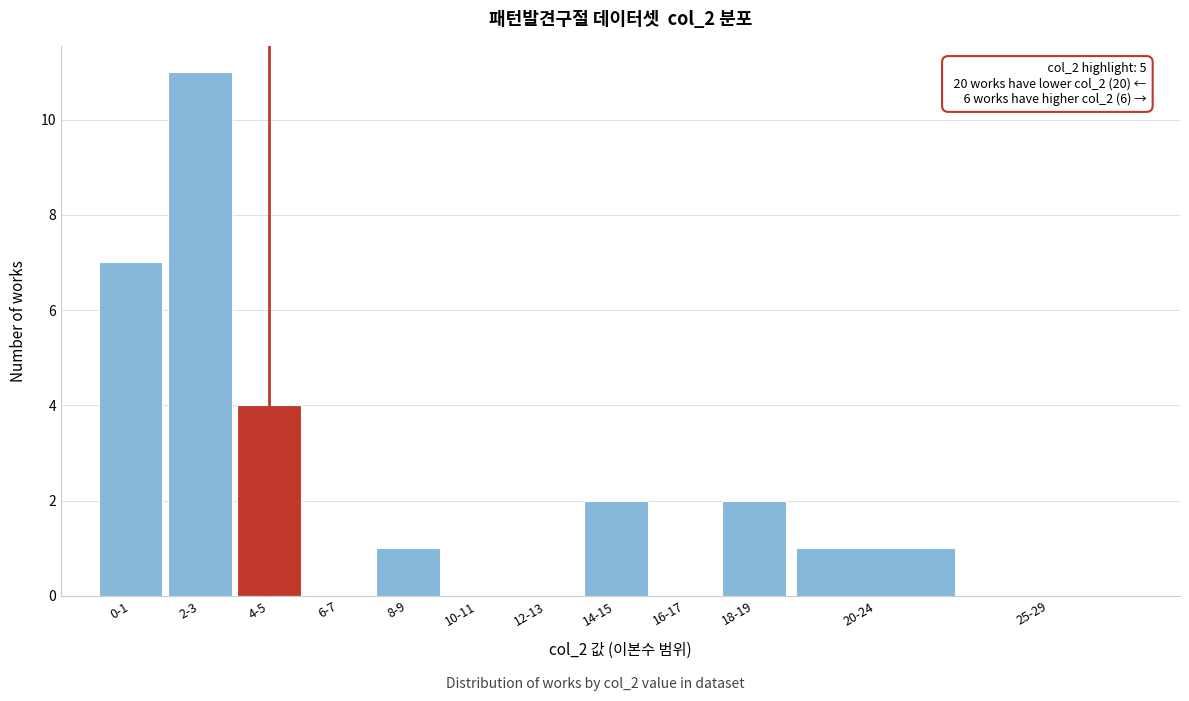

Reading left to right, transcribe all the data shown in this chart.

0-1=7	2-3=11	4-5=4	6-7=0	8-9=1	10-11=0	12-13=0	14-15=2	16-17=0	18-19=2	20-24=1	25-29=0